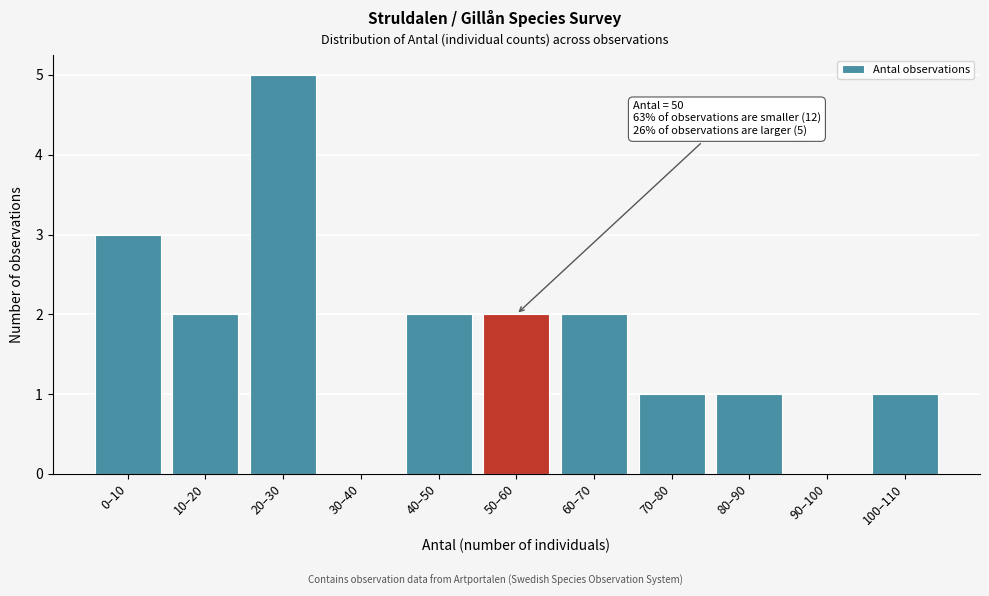

Reading left to right, what are all the values shown in this chart?

0–10=3	10–20=2	20–30=5	30–40=0	40–50=2	50–60=2	60–70=2	70–80=1	80–90=1	90–100=0	100–110=1